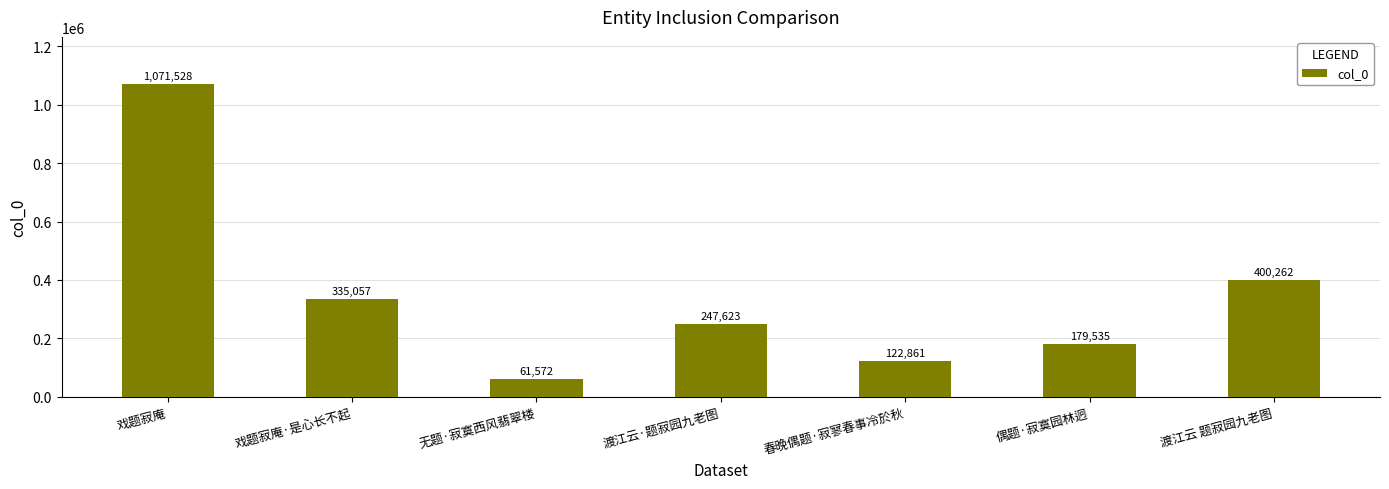

Reading right to left, what are all the values shown in this chart?

渡江云 题寂园九老图=400262	偶题·寂寞园林迥=179535	春晚偶题·寂寥春事冷於秋=122861	渡江云·题寂园九老图=247623	无题·寂寞西风翡翠楼=61572	戏题寂庵·是心长不起=335057	戏题寂庵=1071528